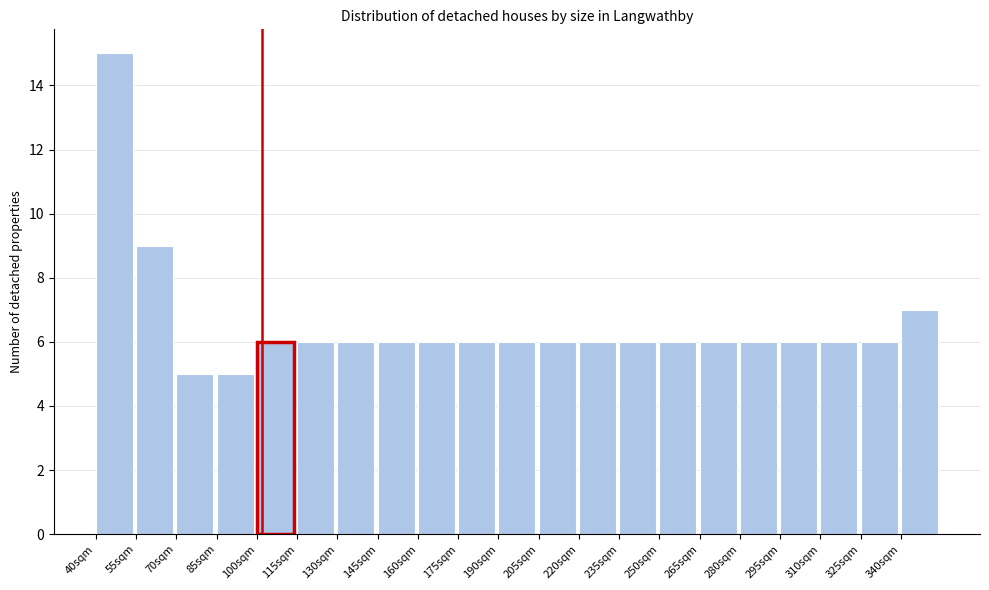

Reading left to right, list every bar in this chart as the range it spans on the x-axis followed by its height. Neither the bar edges nor the heights are printed on the chart, so give them approximately, as read against the axes.

40 to 55: 15
55 to 70: 9
70 to 85: 5
85 to 100: 5
100 to 115: 6
115 to 130: 6
130 to 145: 6
145 to 160: 6
160 to 175: 6
175 to 190: 6
190 to 205: 6
205 to 220: 6
220 to 235: 6
235 to 250: 6
250 to 265: 6
265 to 280: 6
280 to 295: 6
295 to 310: 6
310 to 325: 6
325 to 340: 6
340 to 355: 7